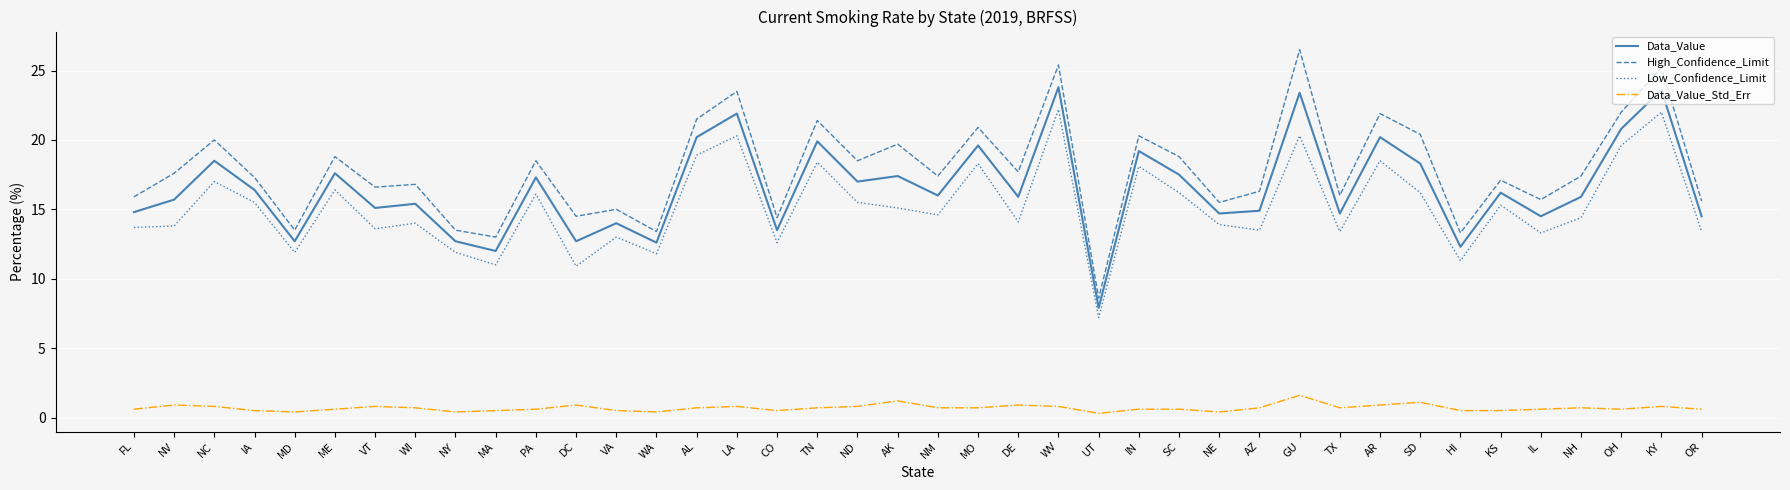

At ME, list the series in order from largest to smallest.

High_Confidence_Limit, Data_Value, Low_Confidence_Limit, Data_Value_Std_Err